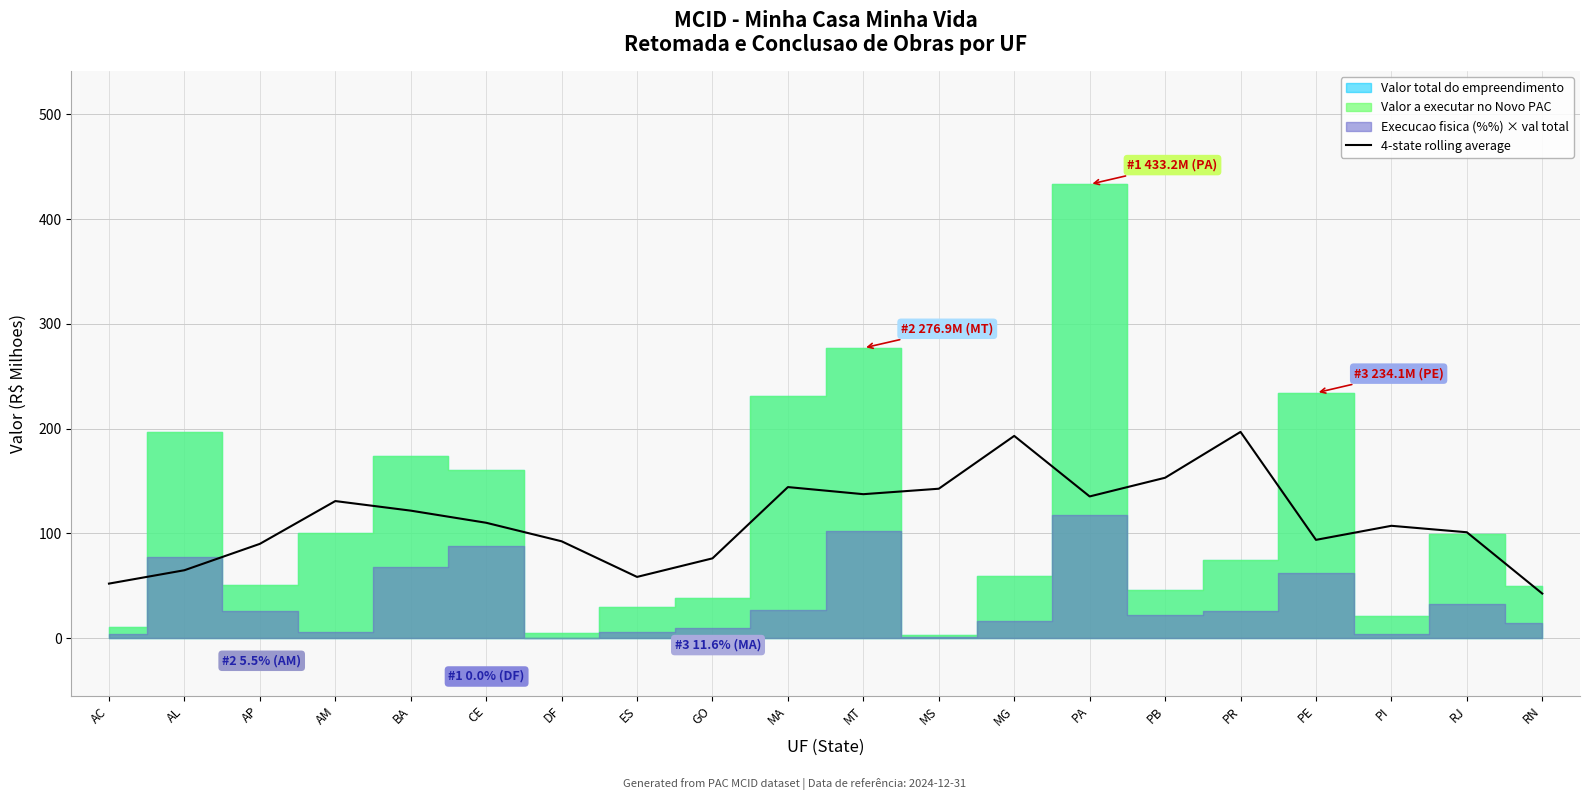

Rank the categories by value from lowest to highest.

RN, AC, ES, AL, GO, AP, DF, PE, RJ, PI, CE, BA, AM, PA, MT, MS, MA, PB, MG, PR